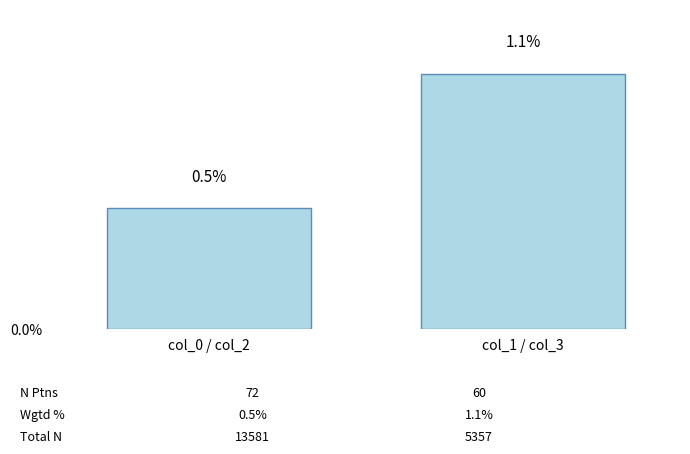

Rank the categories by value from lowest to highest.

col_0 / col_2, col_1 / col_3